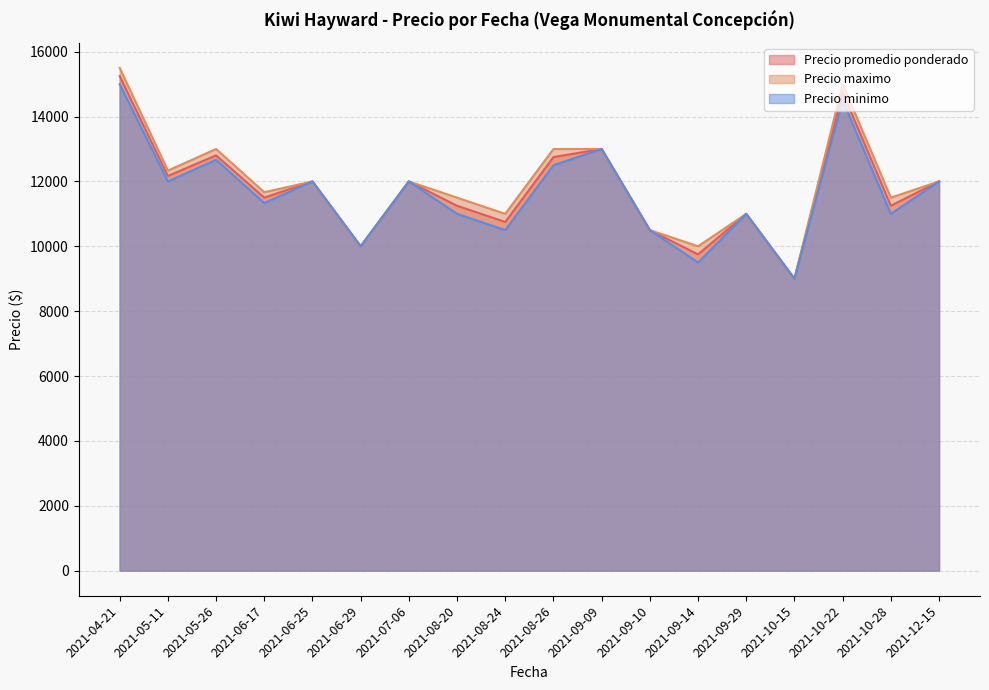

What is the label of the 39th point from the right?

2021-04-21